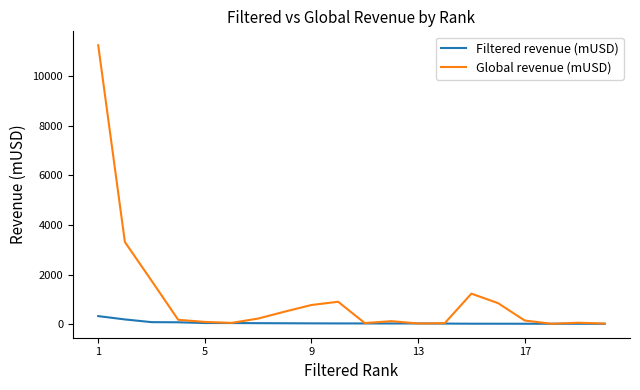

What are all the series names shown in the legend?

Filtered revenue (mUSD), Global revenue (mUSD)